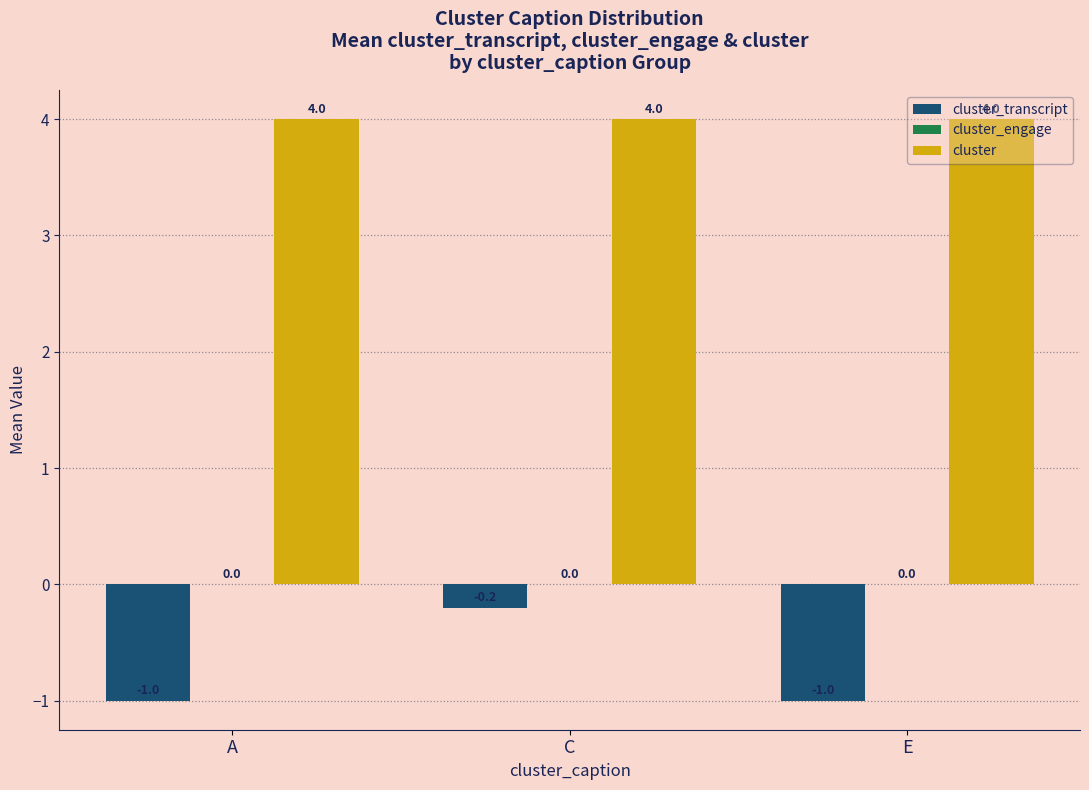

How many bars are there in each group?

2